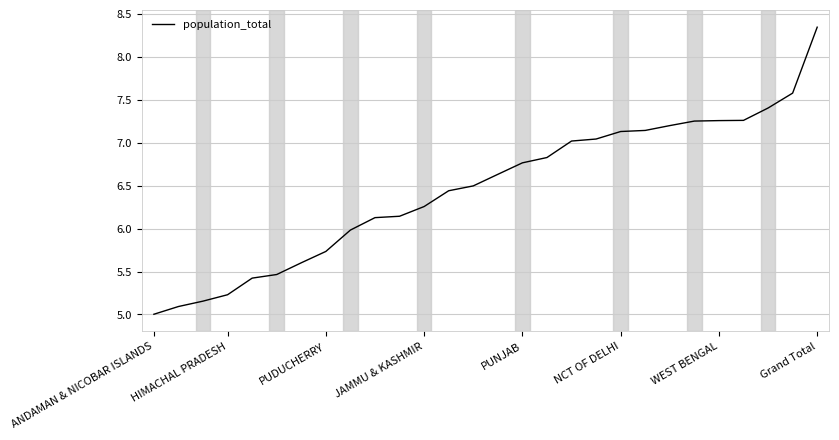

What is the difference between the maximum and minimum values?

3.3